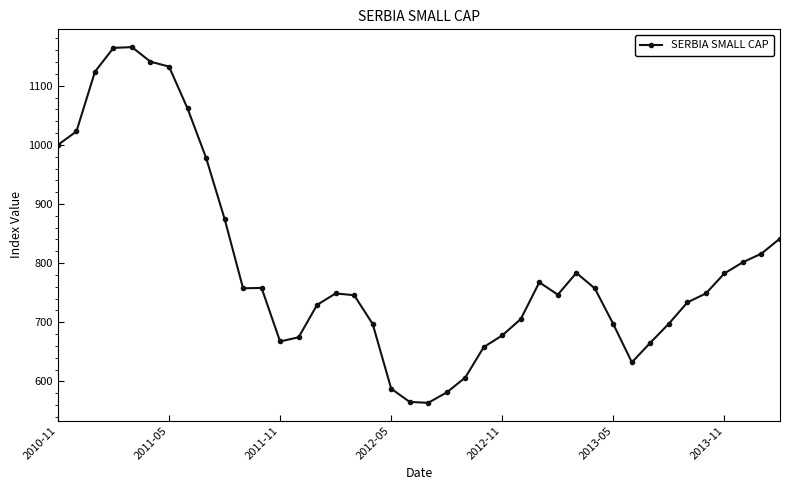

What is the average value?

796.5